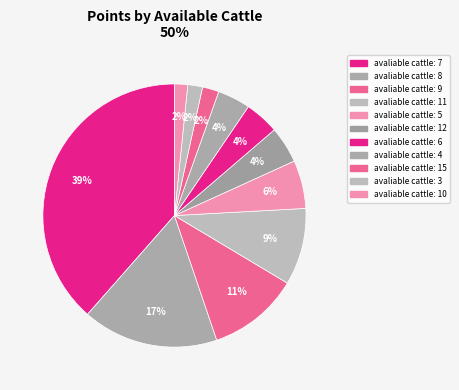

Is there any slice that represents more than half of the pie?

No